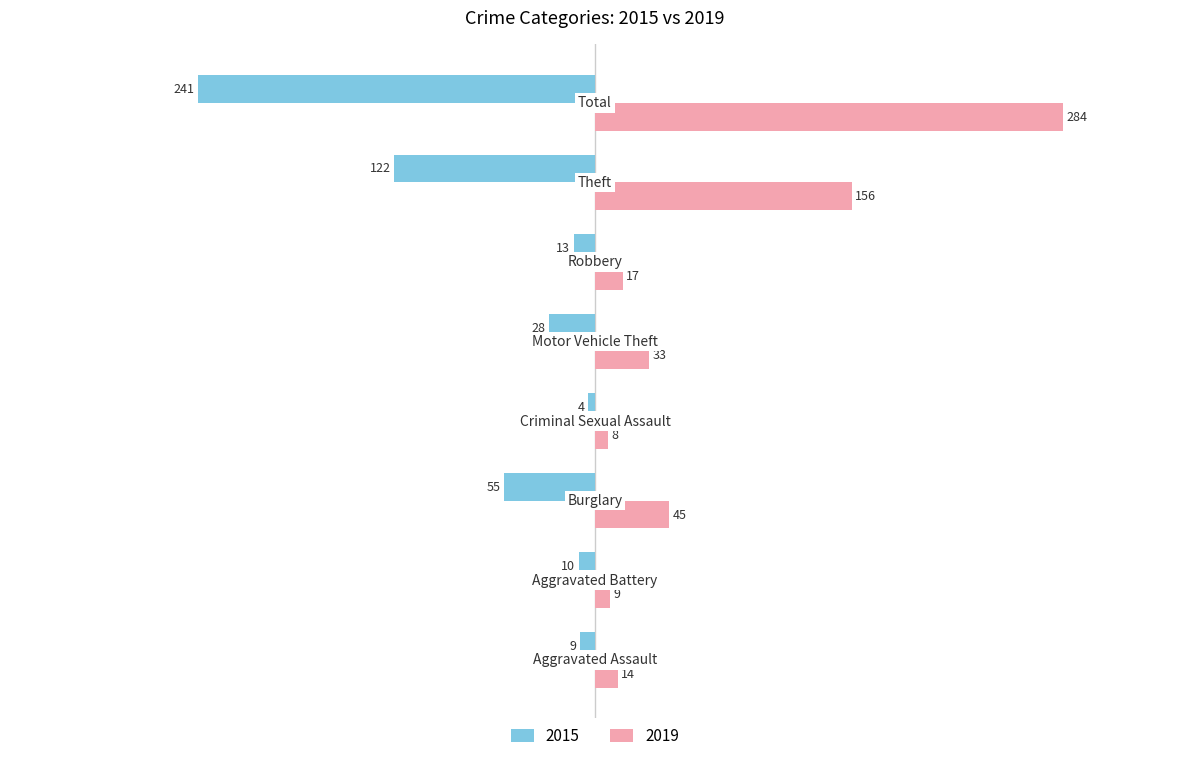

Rank the series by their maximum value, from lowest to highest.

2015, 2019